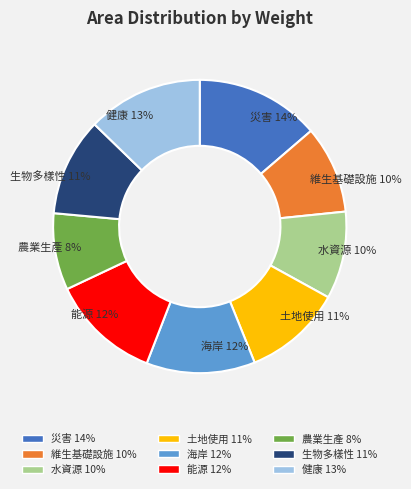

To the nearest percent, what is the difference between the 維生基礎設施 and 能源 slice percentages?

2%